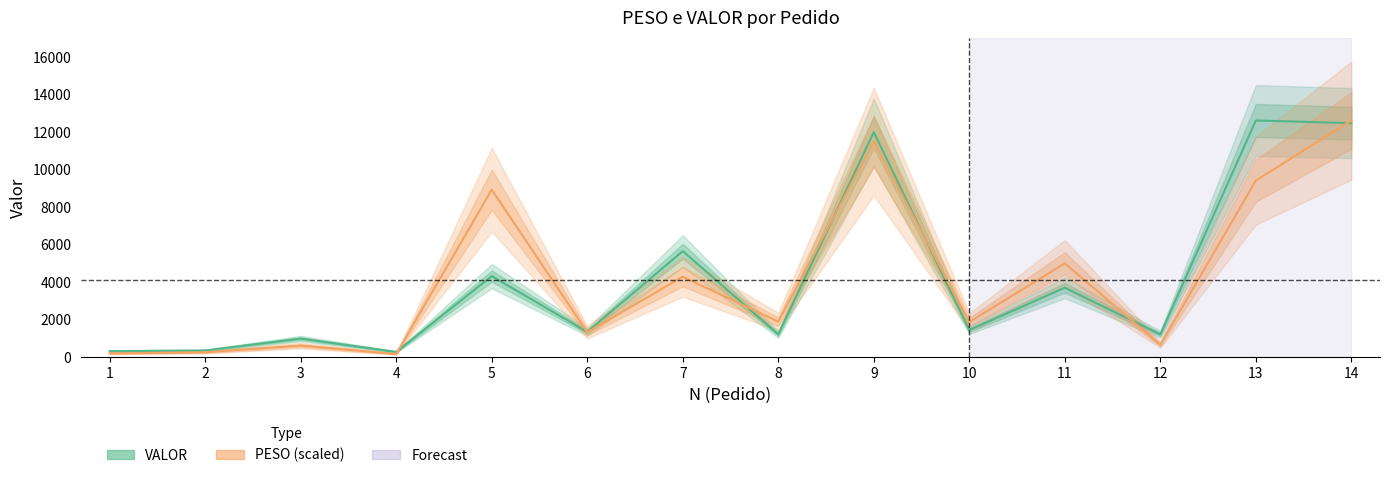

What is the approximate value of VALOR at 10?

1438.1